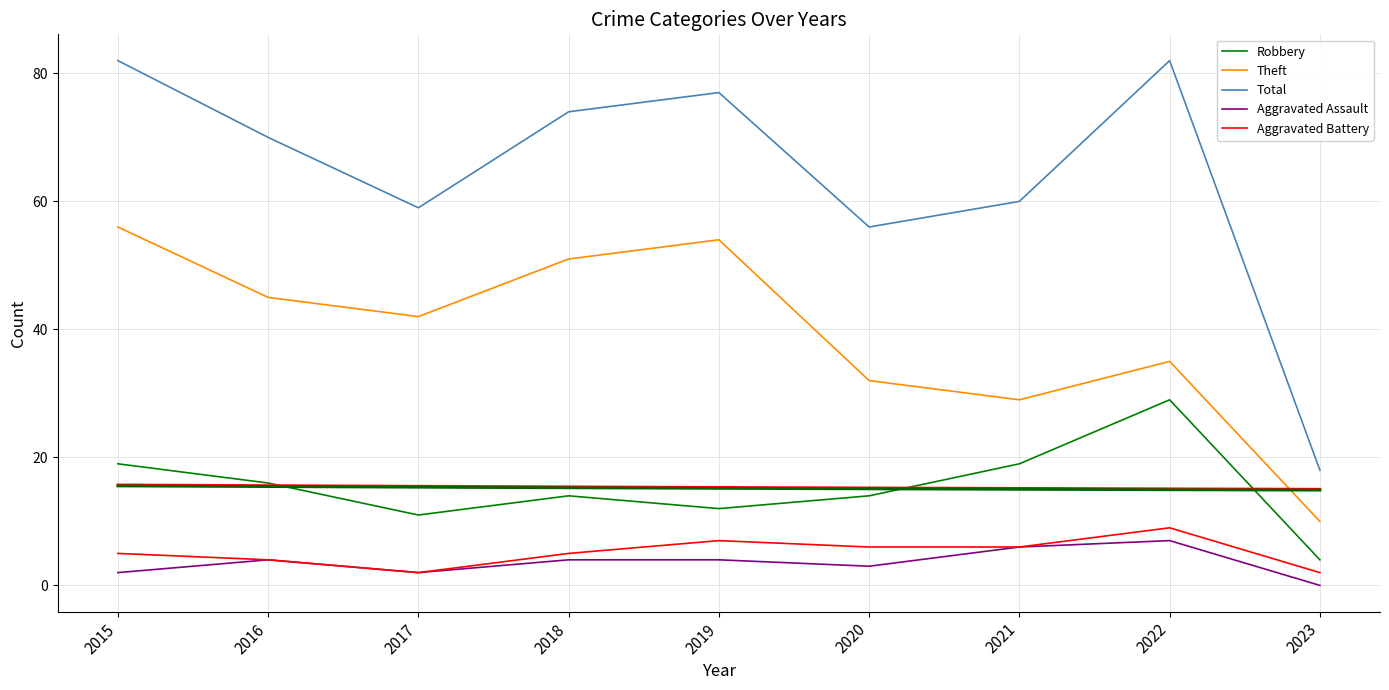

Which series has the largest range (max minus min)?

Total